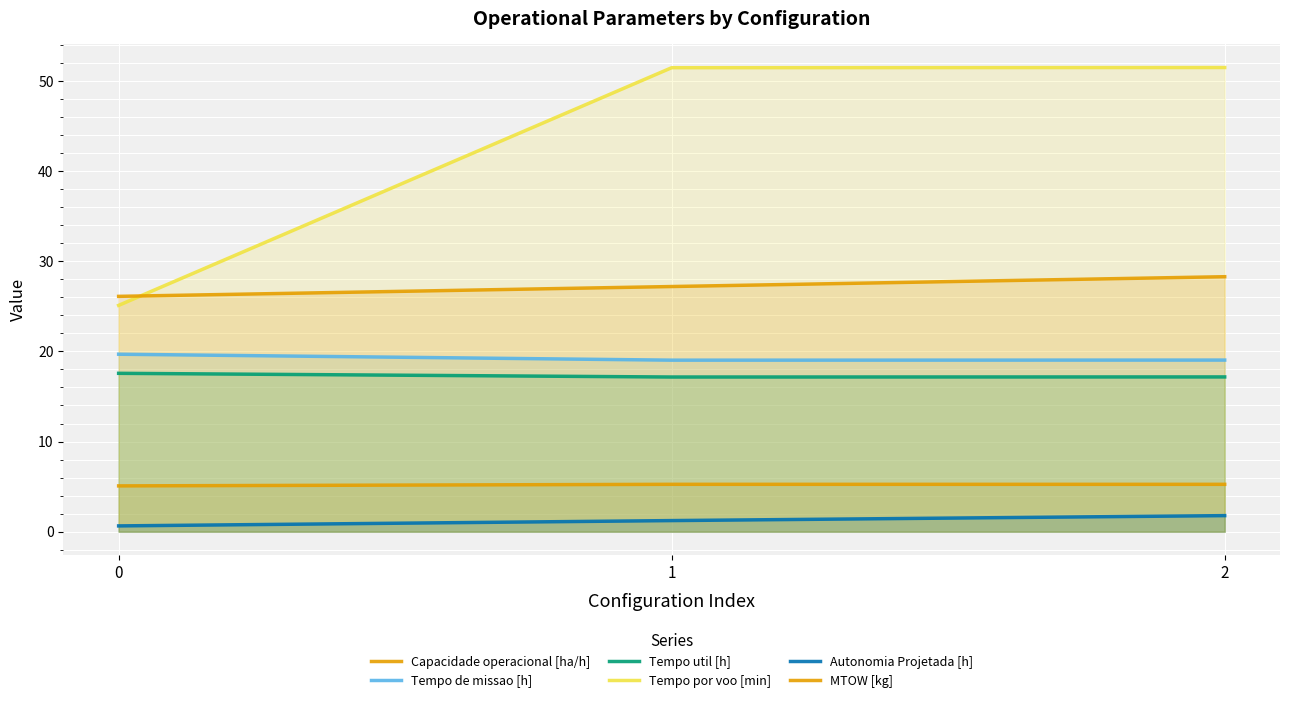

What is the maximum value for MTOW [kg]?

28.3